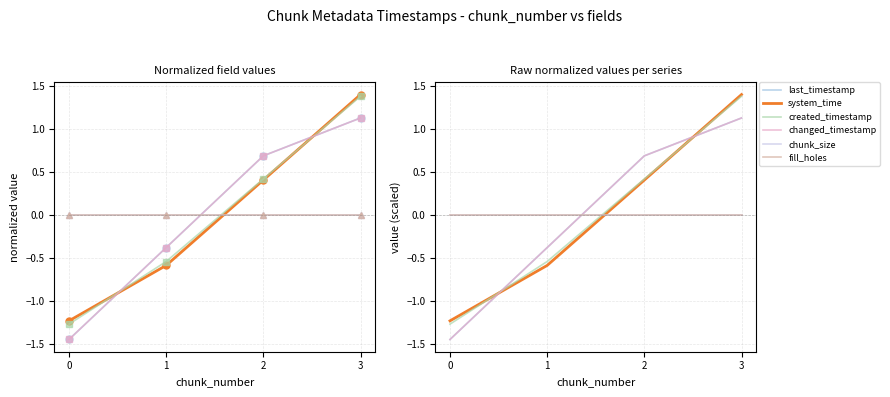

What is the difference between the highest and lowest values at 0?

1.4